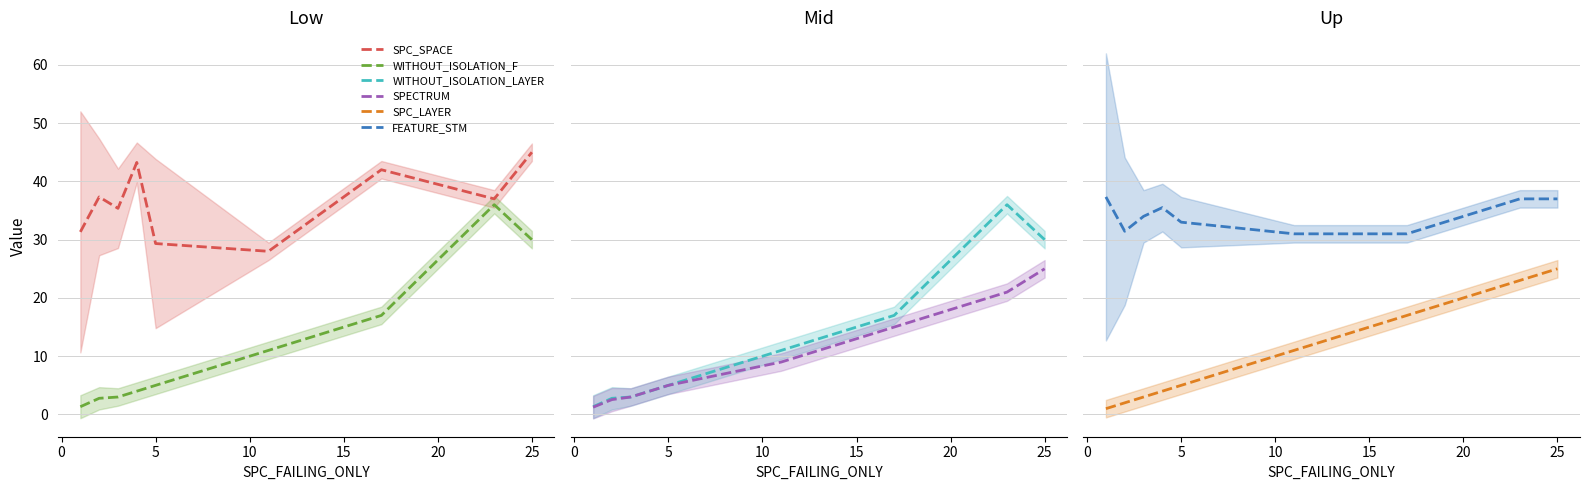

How many intersections are there between FEATURE_STM and SPC_SPACE?

3